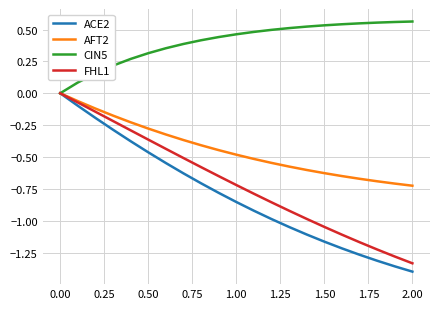

Which series has the largest range (max minus min)?

ACE2